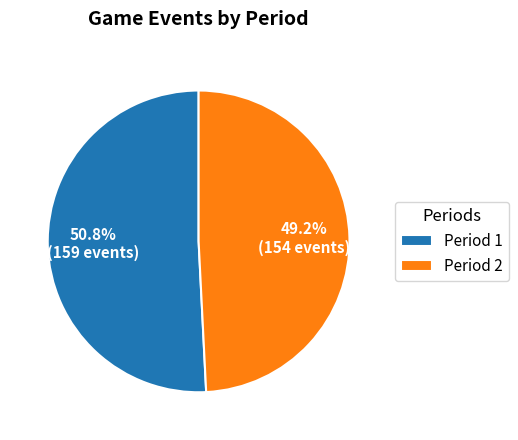

To the nearest percent, what is the difference between the Period 2 and Period 1 slice percentages?

2%